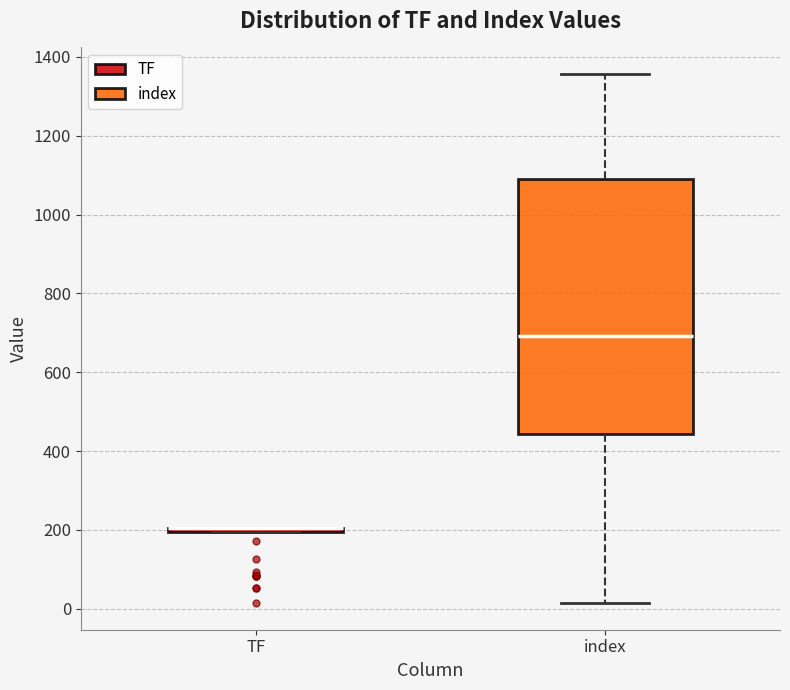

Reading left to right, transcribe this box plot: for each box, give where its median line is, the range the box spans, and where its two whiskers end, as read against the y-axis. The values are not printed on the chart, so give them approximately, as read against the axis.

TF: box collapsed to a line at 200, whiskers 200 to 200
index: median 700, box 440 to 1080, whiskers 20 to 1360